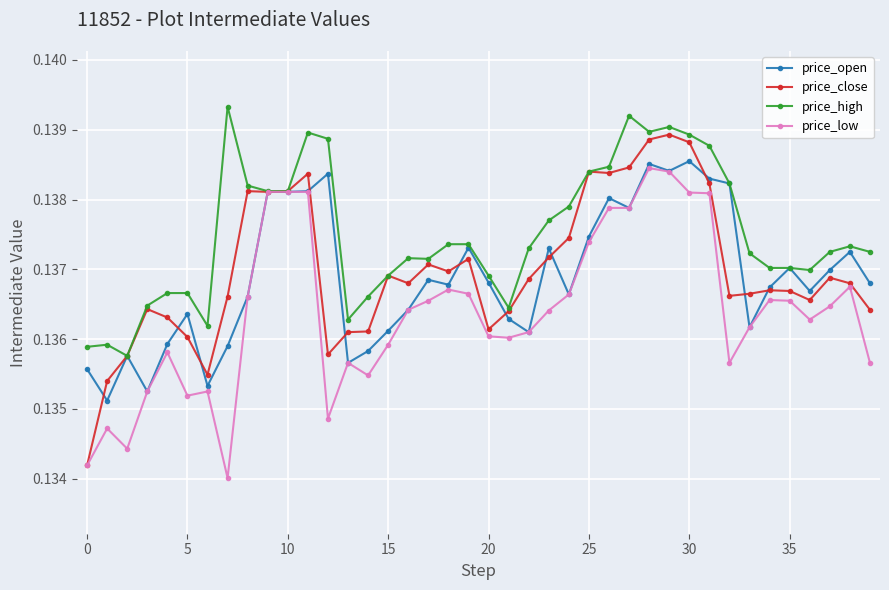

At how many categories does at least one series exceed 0?

40